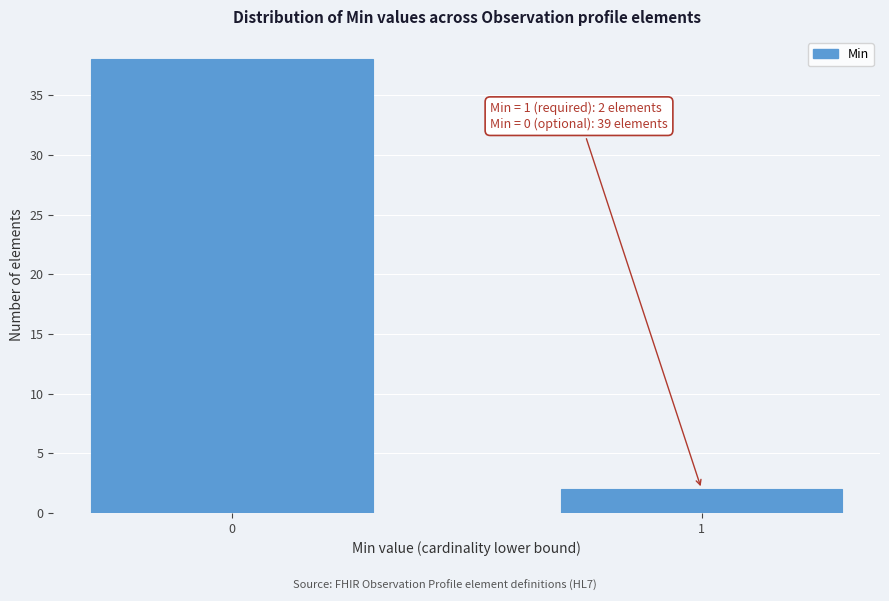

Reading left to right, what are all the values shown in this chart?

0=38	1=2